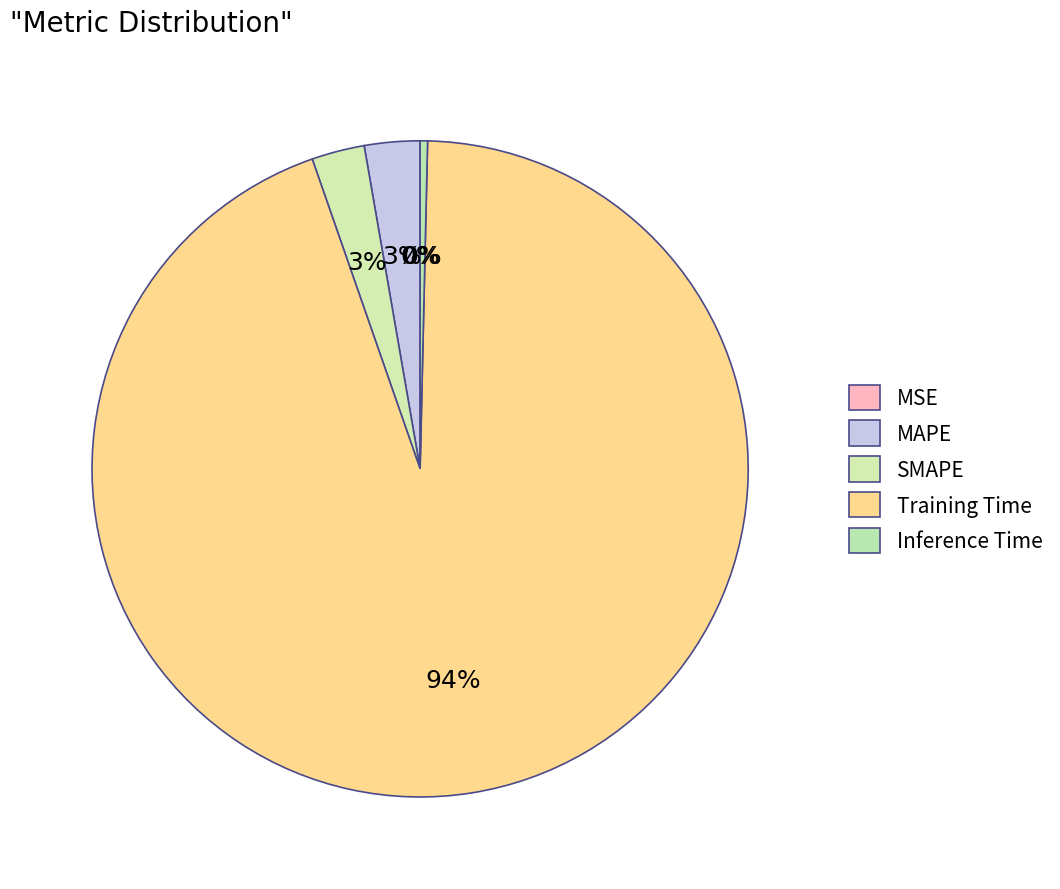

True or false: MSE accounts for 1% of the total.

False